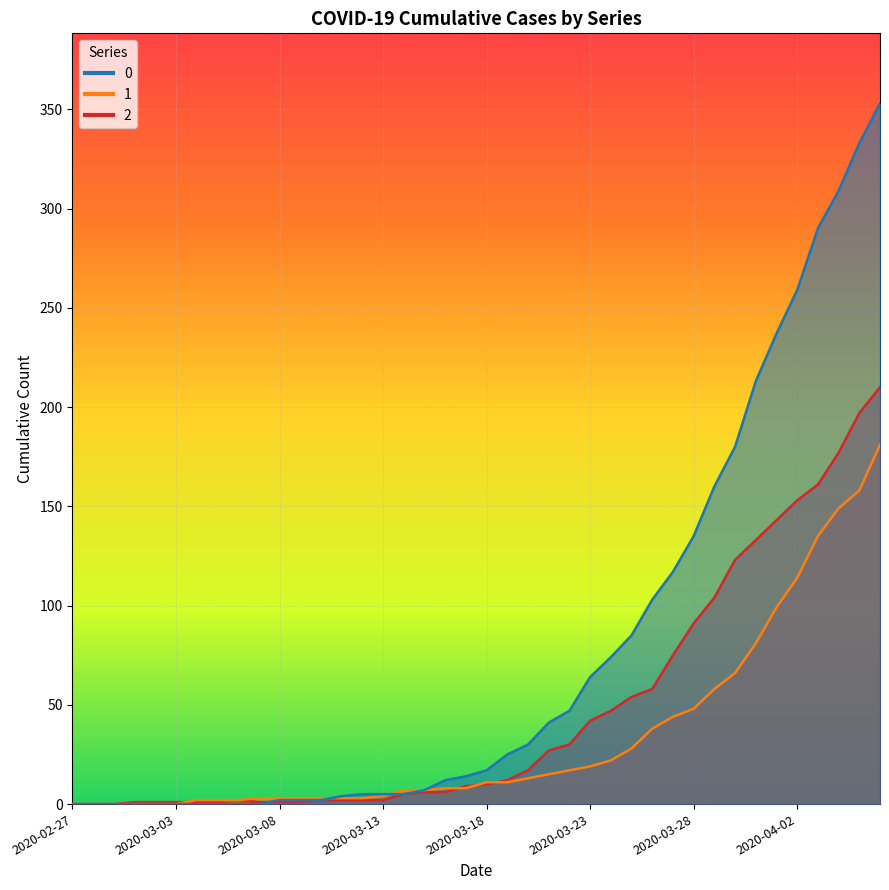

Reading right to left, list all the values displayed in this chart.

0: 2020-04-06=353	2020-04-05=333	2020-04-04=309	2020-04-03=290	2020-04-02=259	2020-04-01=237	2020-03-31=213	2020-03-30=180	2020-03-29=160	2020-03-28=135	2020-03-27=117	2020-03-26=103	2020-03-25=85	2020-03-24=74	2020-03-23=64	2020-03-22=47	2020-03-21=41	2020-03-20=30	2020-03-19=25	2020-03-18=17	2020-03-17=14	2020-03-16=12	2020-03-15=7	2020-03-14=5	2020-03-13=5	2020-03-12=5	2020-03-11=4	2020-03-10=2	2020-03-09=2	2020-03-08=2	2020-03-07=0	2020-03-06=0	2020-03-05=0	2020-03-04=0	2020-03-03=0	2020-03-02=0	2020-03-01=0	2020-02-29=0	2020-02-28=0	2020-02-27=0
1: 2020-04-06=181	2020-04-05=158	2020-04-04=149	2020-04-03=135	2020-04-02=114	2020-04-01=99	2020-03-31=81	2020-03-30=66	2020-03-29=58	2020-03-28=48	2020-03-27=44	2020-03-26=38	2020-03-25=28	2020-03-24=22	2020-03-23=19	2020-03-22=17	2020-03-21=15	2020-03-20=13	2020-03-19=11	2020-03-18=11	2020-03-17=8	2020-03-16=8	2020-03-15=7	2020-03-14=7	2020-03-13=4	2020-03-12=3	2020-03-11=3	2020-03-10=3	2020-03-09=3	2020-03-08=3	2020-03-07=3	2020-03-06=2	2020-03-05=2	2020-03-04=2	2020-03-03=0	2020-03-02=0	2020-03-01=0	2020-02-29=0	2020-02-28=0	2020-02-27=0
2: 2020-04-06=210	2020-04-05=197	2020-04-04=177	2020-04-03=161	2020-04-02=153	2020-04-01=143	2020-03-31=133	2020-03-30=123	2020-03-29=104	2020-03-28=91	2020-03-27=75	2020-03-26=58	2020-03-25=54	2020-03-24=47	2020-03-23=42	2020-03-22=30	2020-03-21=27	2020-03-20=17	2020-03-19=12	2020-03-18=10	2020-03-17=9	2020-03-16=6	2020-03-15=6	2020-03-14=5	2020-03-13=2	2020-03-12=2	2020-03-11=2	2020-03-10=2	2020-03-09=1	2020-03-08=1	2020-03-07=1	2020-03-06=2	2020-03-05=1	2020-03-04=1	2020-03-03=1	2020-03-02=1	2020-03-01=1	2020-02-29=0	2020-02-28=0	2020-02-27=0